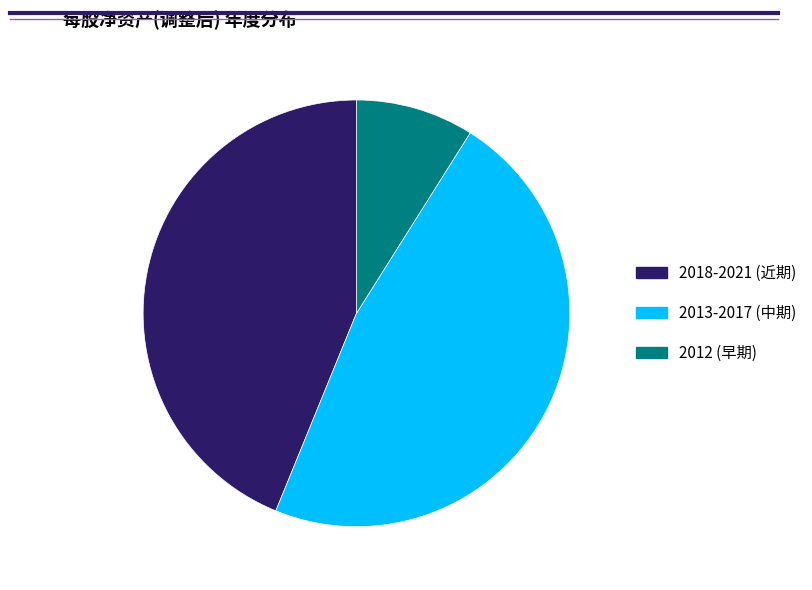

Is there a majority slice in this chart?

No